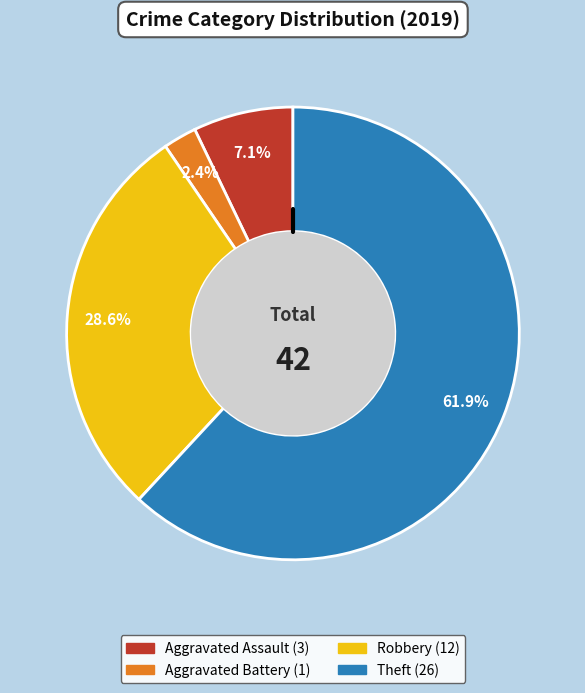

Which category has the smallest portion of the pie?

Aggravated Battery